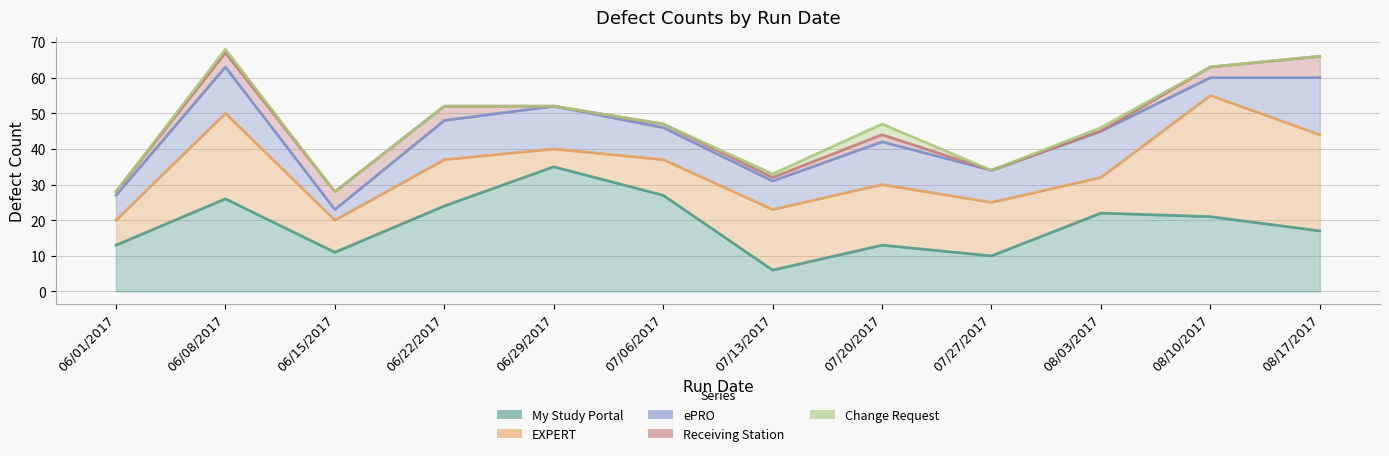

What is the average value of the ePRO series?

10